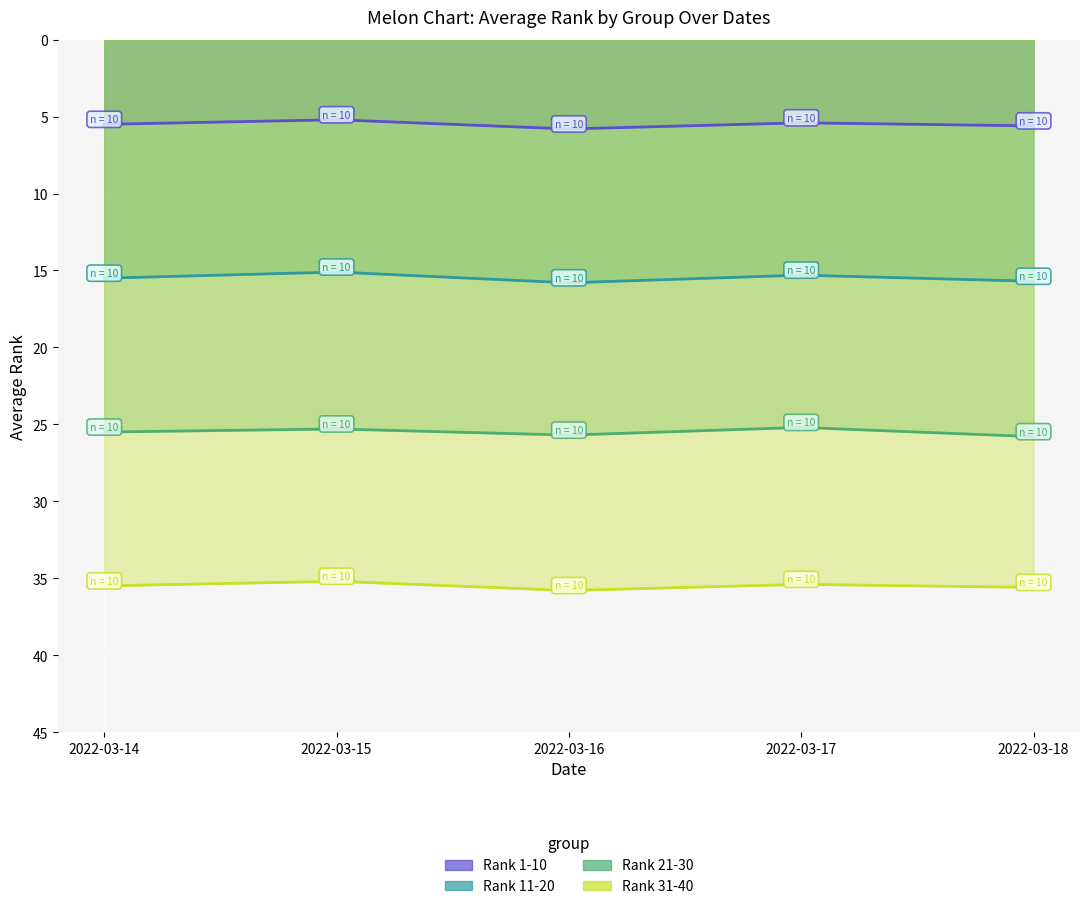

List the series in order of their overall mean, lowest first.

Top 1-10 avg rank, Top 11-20 avg rank, Top 21-30 avg rank, Top 31-40 avg rank